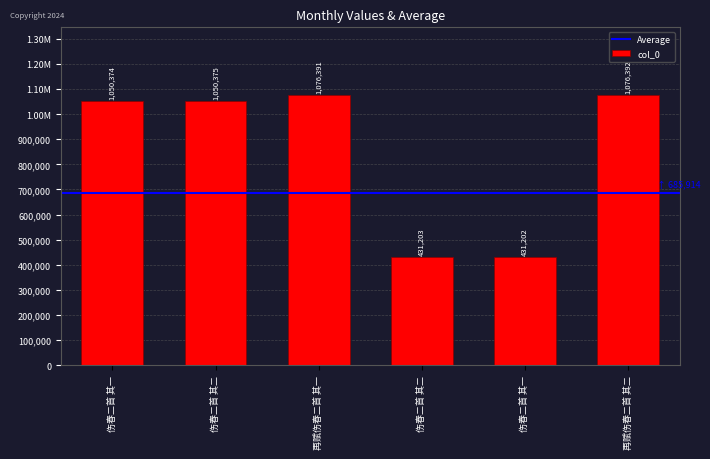

Where does the data first go above 1050375?

再赋伤春二首 其一